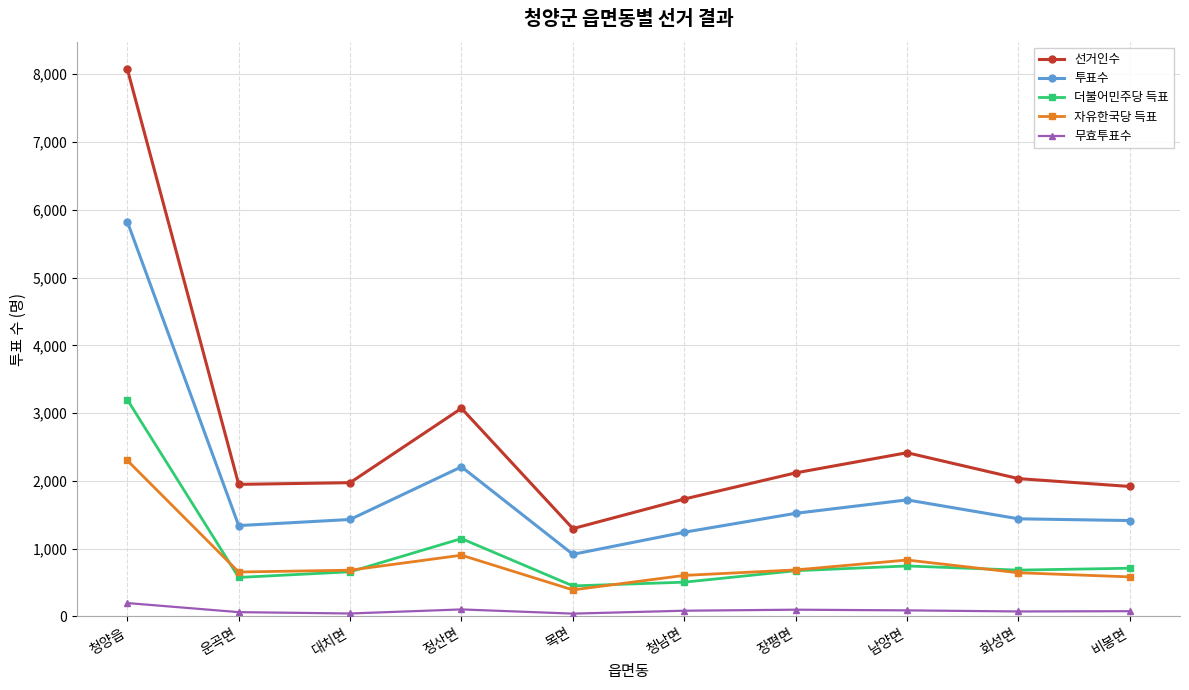

What is the difference between the 투표수 values at 청남면 and 목면?

326